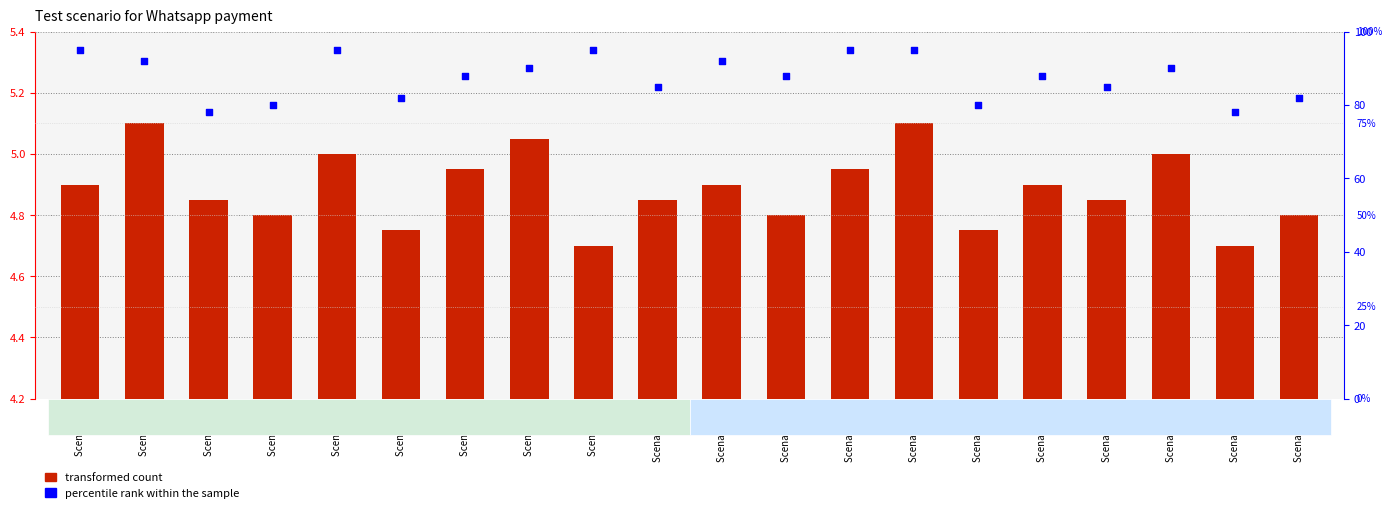

Which series contains the highest Y value?

percentile rank within the sample